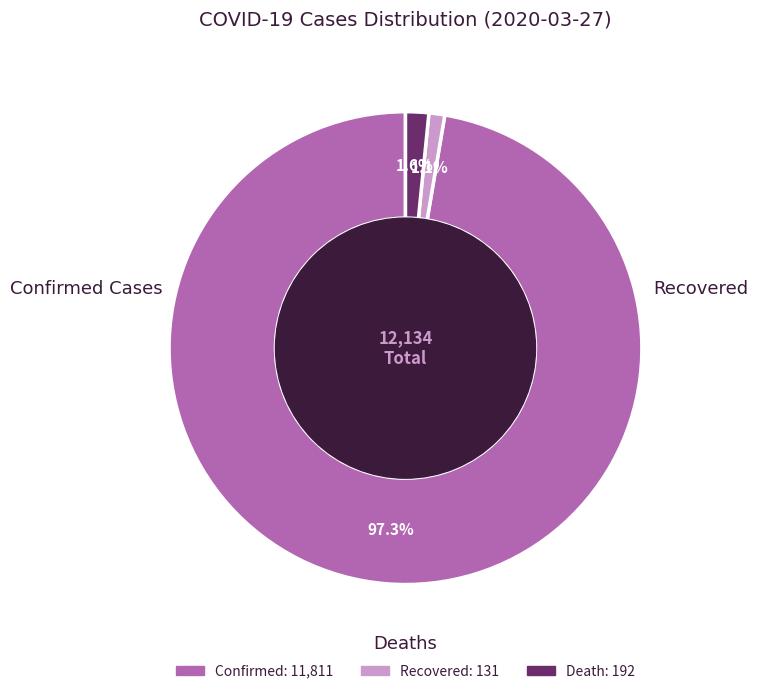

Is there a majority slice in this chart?

Yes